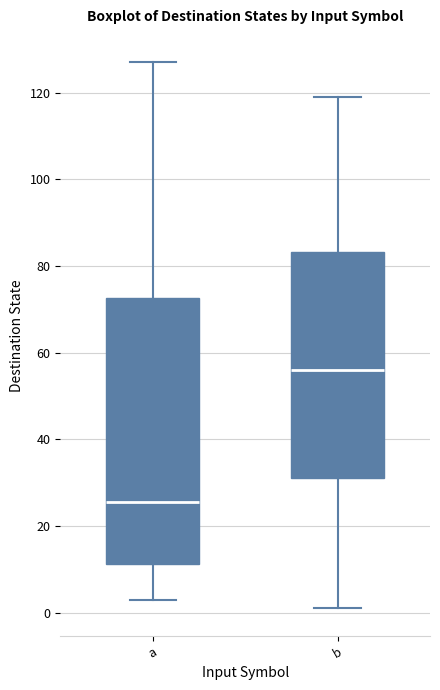

Which box has the highest median line?

b